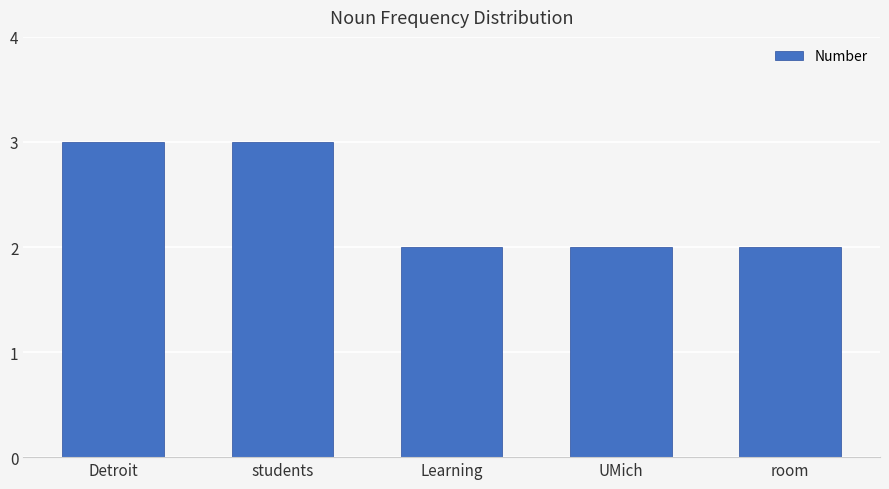

Does the chart contain stacked bars?

No